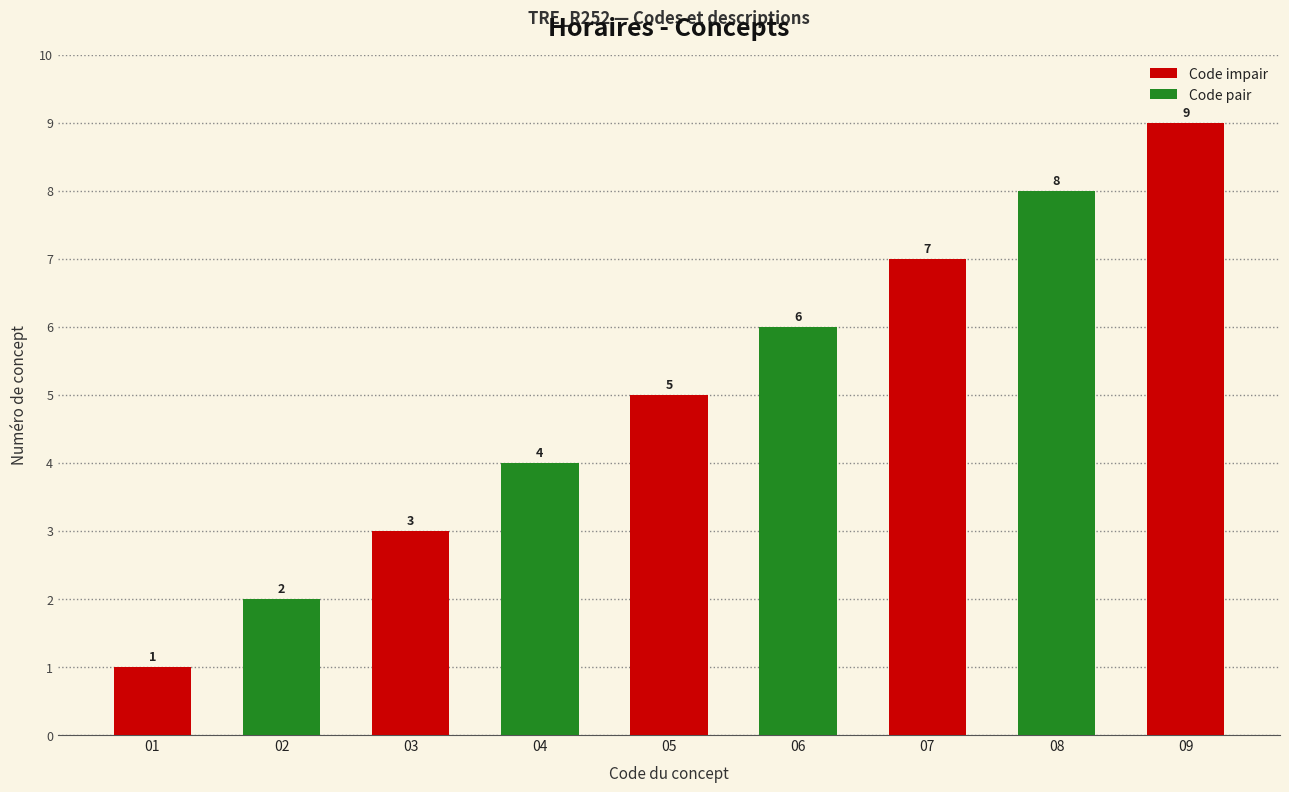

What is the difference between the maximum and minimum values?

8